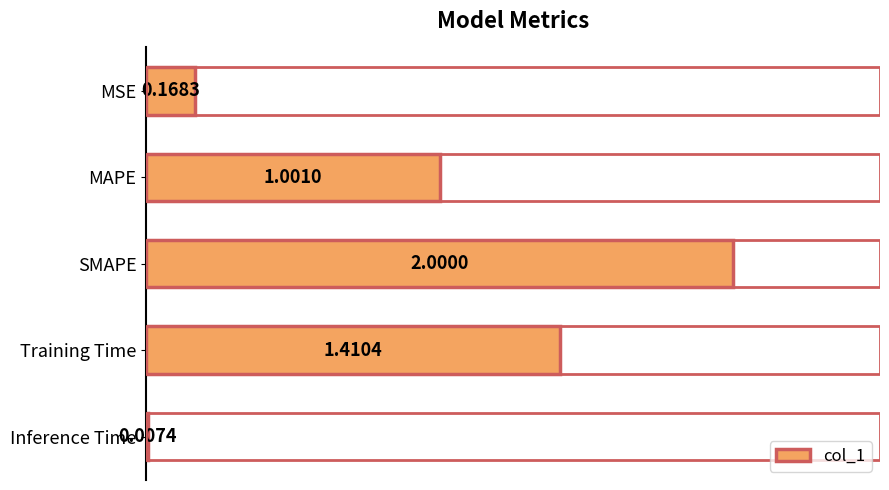

Are the bars grouped side by side (vs. stacked)?

No